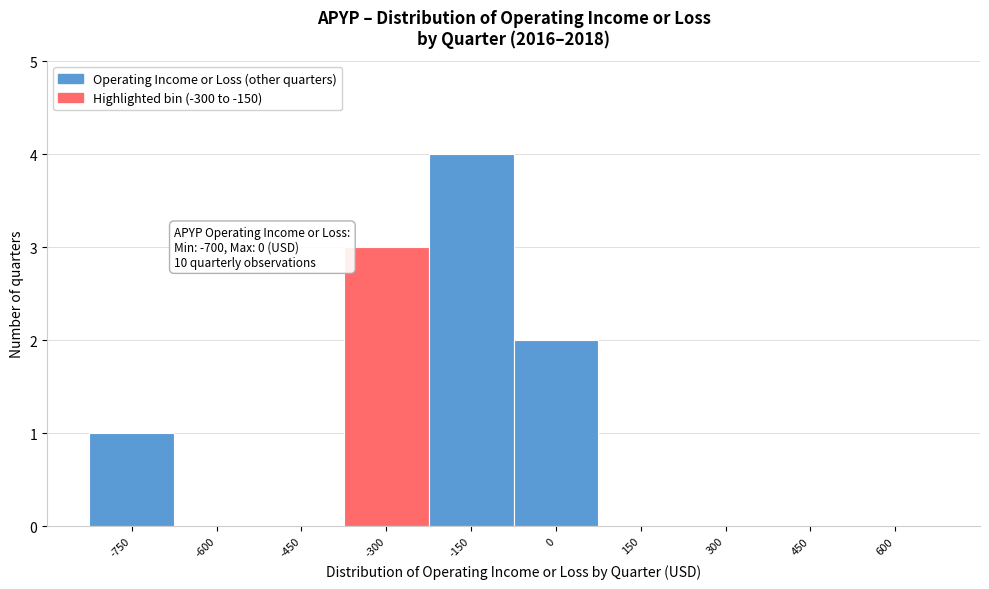

Reading right to left, what are all the values shown in this chart?

600=0	450=0	300=0	150=0	0=2	-150=4	-300=3	-450=0	-600=0	-750=1